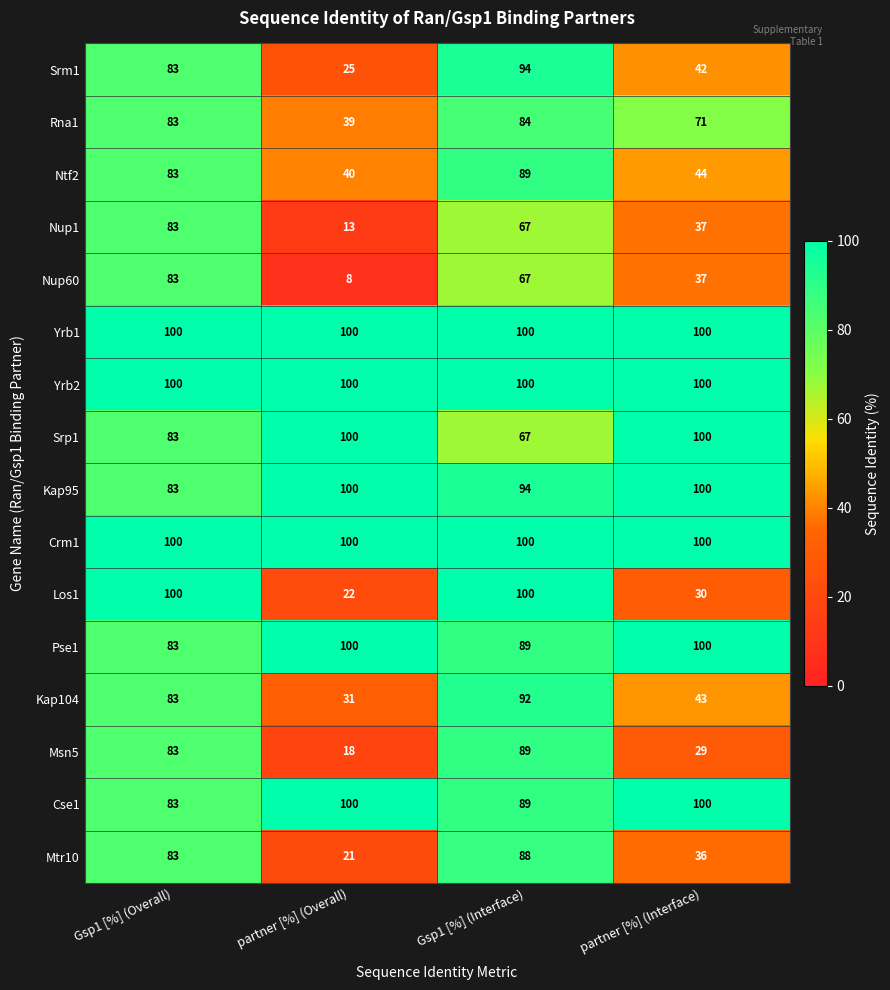

What is the total value across all series at Gsp1 [%] (Overall)?

1396